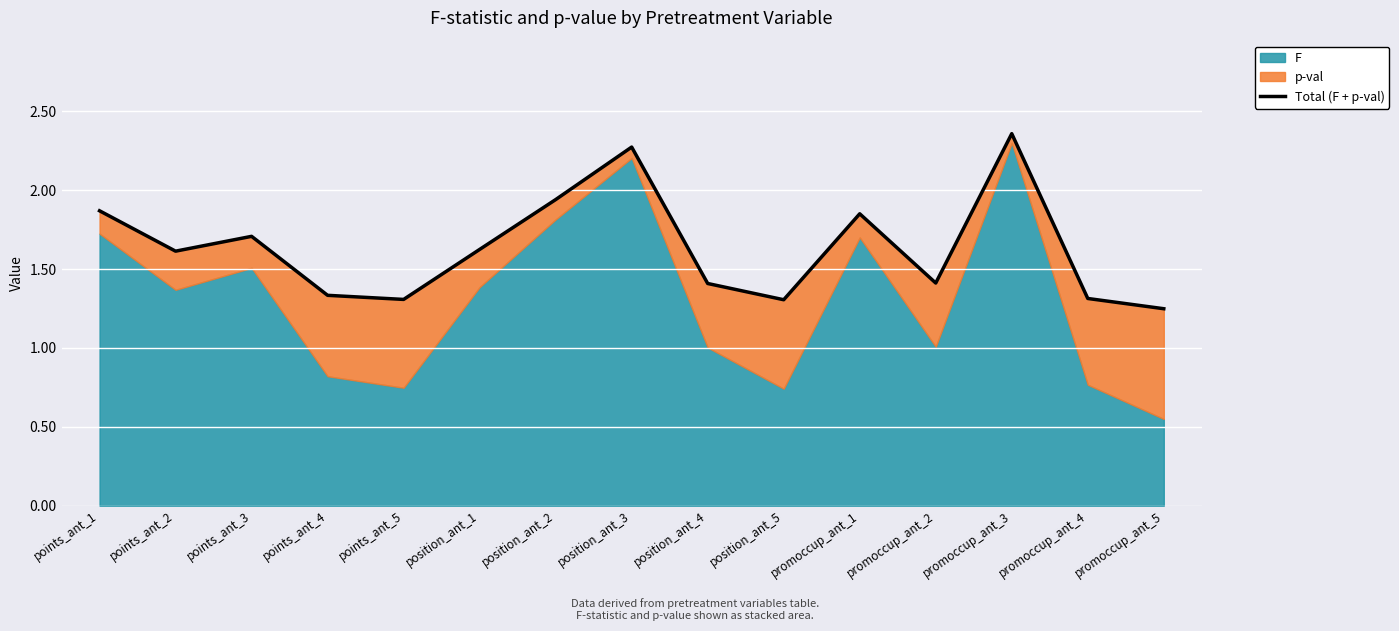

Reading left to right, extract all data points from this chart.

points_ant_1=1.9	points_ant_2=1.6	points_ant_3=1.7	points_ant_4=1.3	points_ant_5=1.3	position_ant_1=1.6	position_ant_2=1.9	position_ant_3=2.3	position_ant_4=1.4	position_ant_5=1.3	promoccup_ant_1=1.9	promoccup_ant_2=1.4	promoccup_ant_3=2.4	promoccup_ant_4=1.3	promoccup_ant_5=1.2